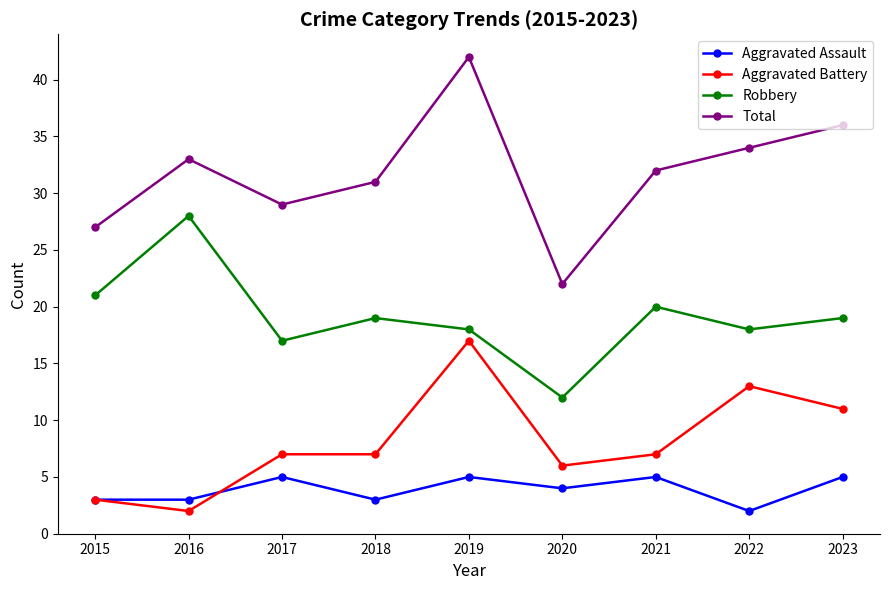

Reading right to left, what are all the values shown in this chart?

Aggravated Assault: 2023=5	2022=2	2021=5	2020=4	2019=5	2018=3	2017=5	2016=3	2015=3
Aggravated Battery: 2023=11	2022=13	2021=7	2020=6	2019=17	2018=7	2017=7	2016=2	2015=3
Robbery: 2023=19	2022=18	2021=20	2020=12	2019=18	2018=19	2017=17	2016=28	2015=21
Total: 2023=36	2022=34	2021=32	2020=22	2019=42	2018=31	2017=29	2016=33	2015=27